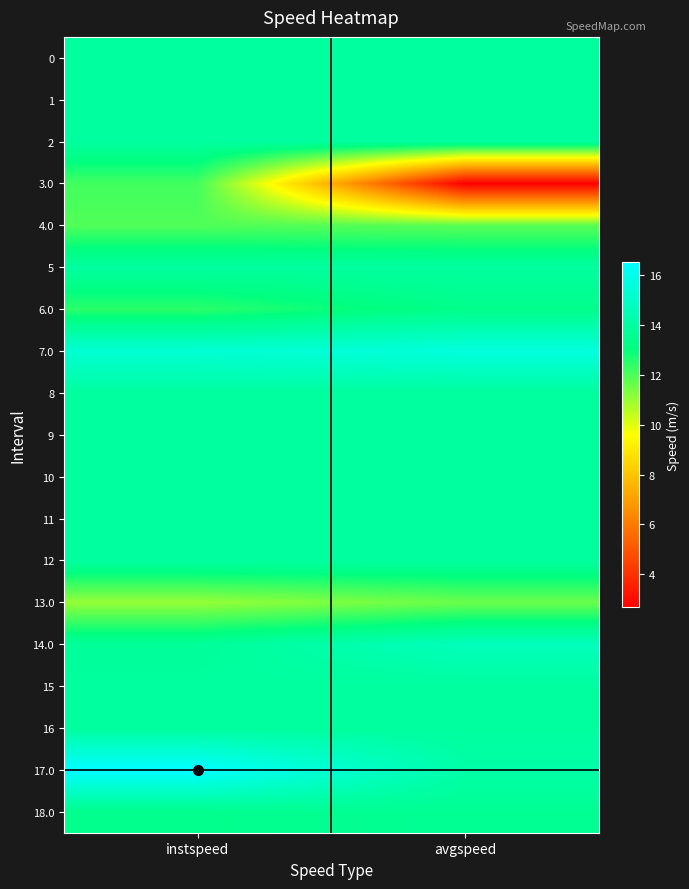

Which series has the largest total across all categories?

7.0